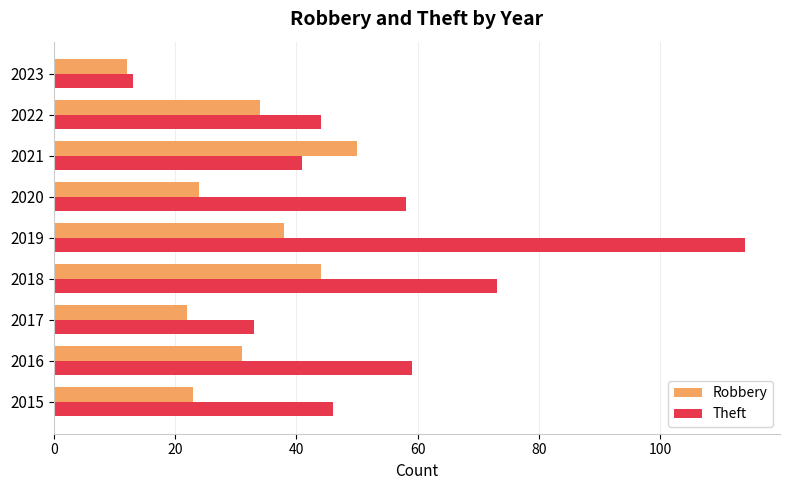

Which series has the largest range (max minus min)?

Theft